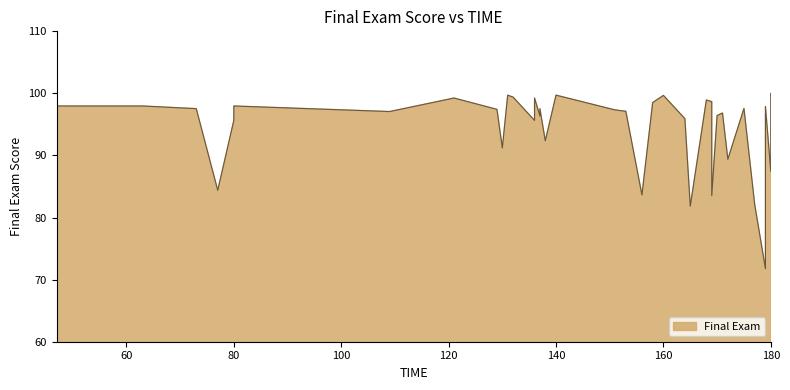

What is the change in value from 6 to 30?

-5.2